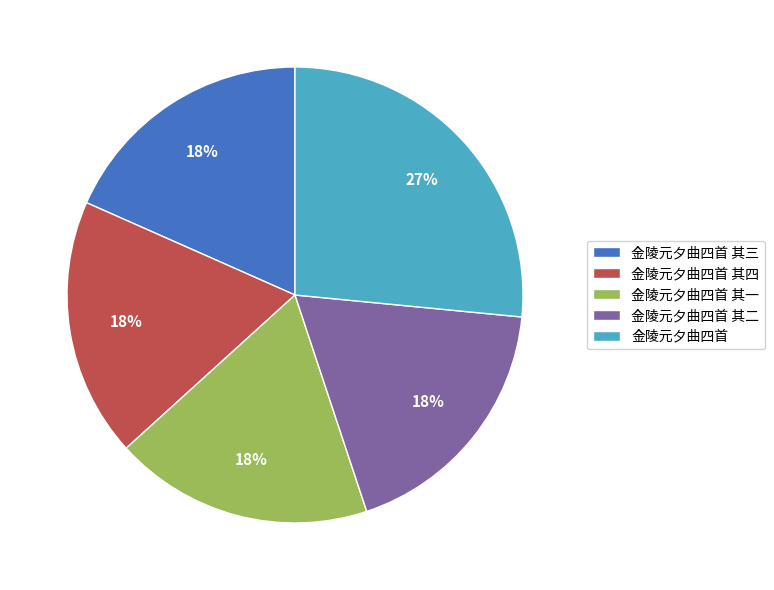

Is there a majority slice in this chart?

No